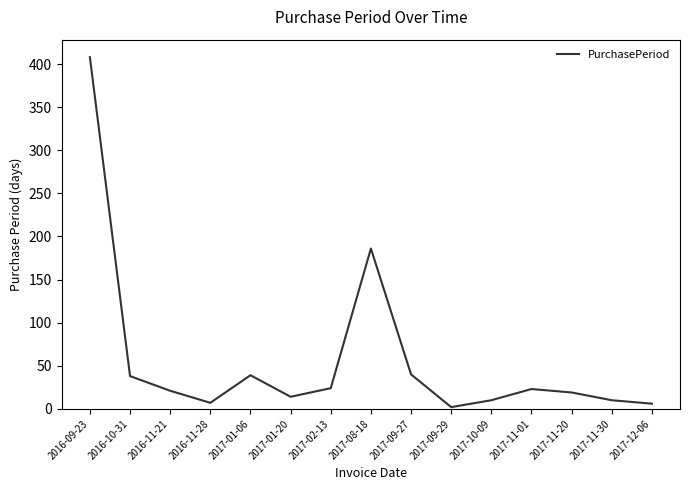

What position from the left is 2017-10-09?

11